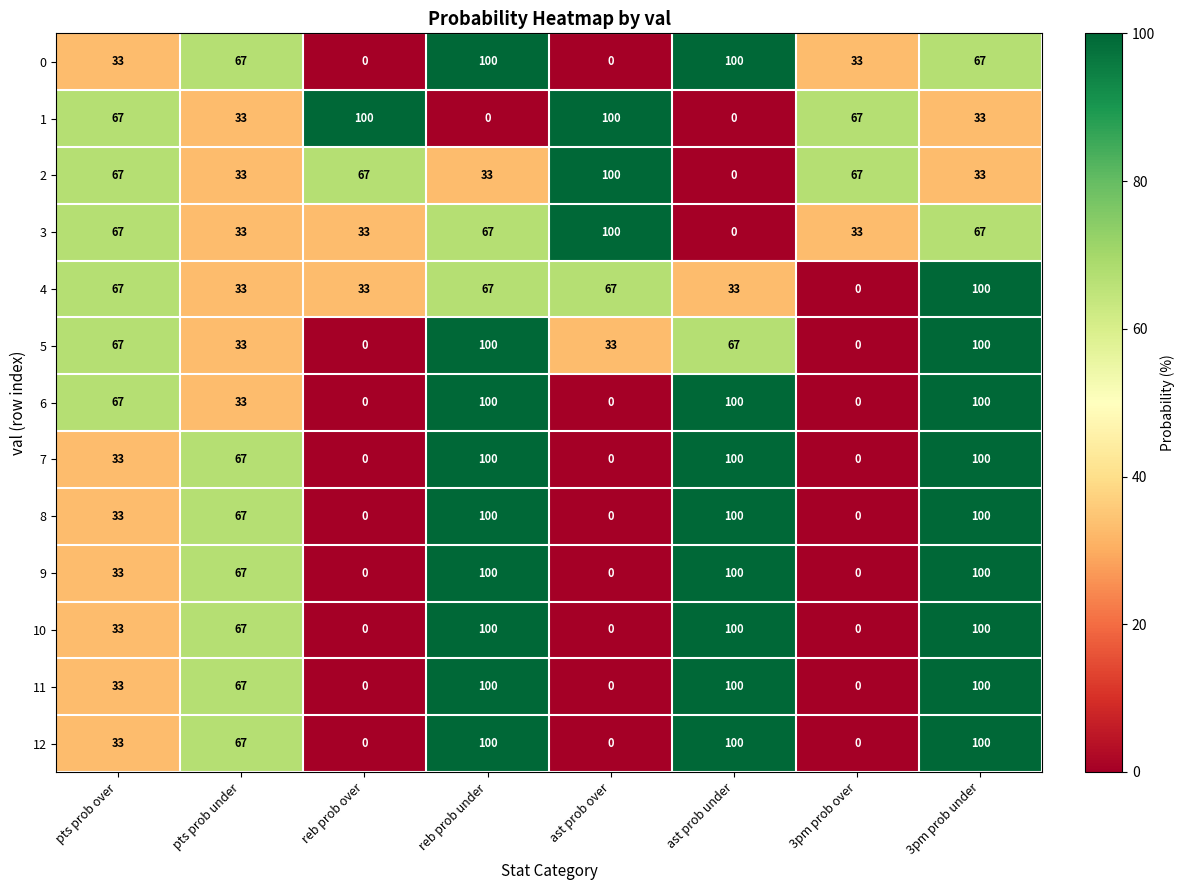

The 1 series shows 35 at ast prob under. True or false?

False